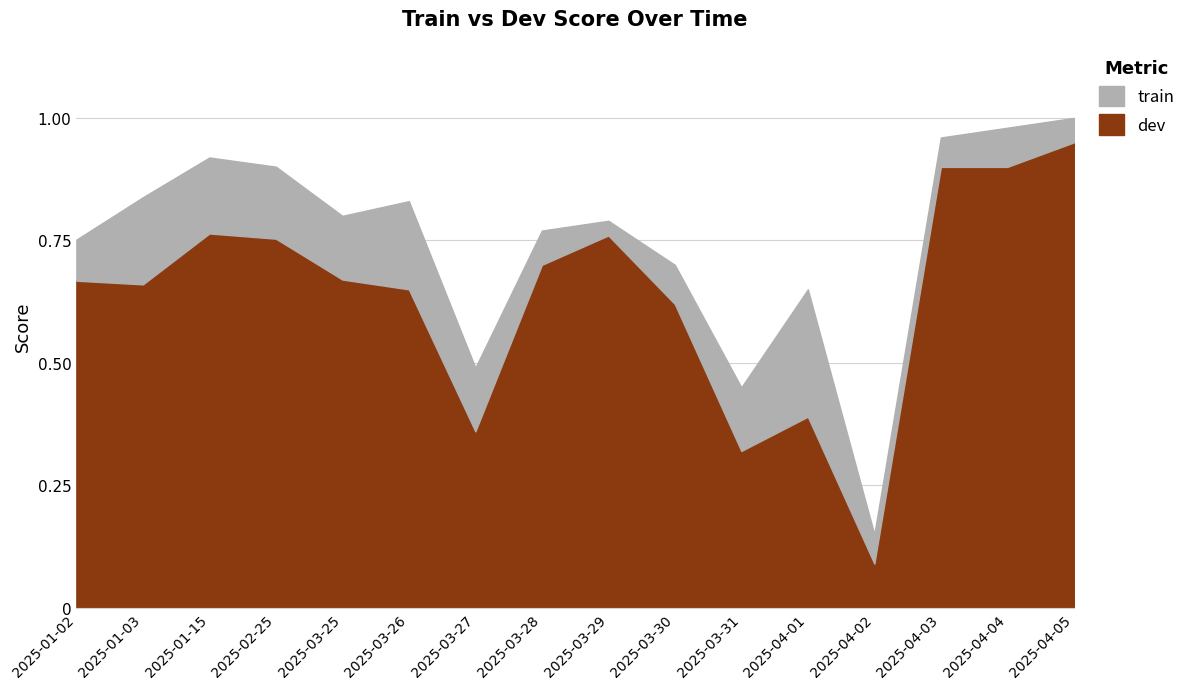

What position from the left is 2025-01-02?

1